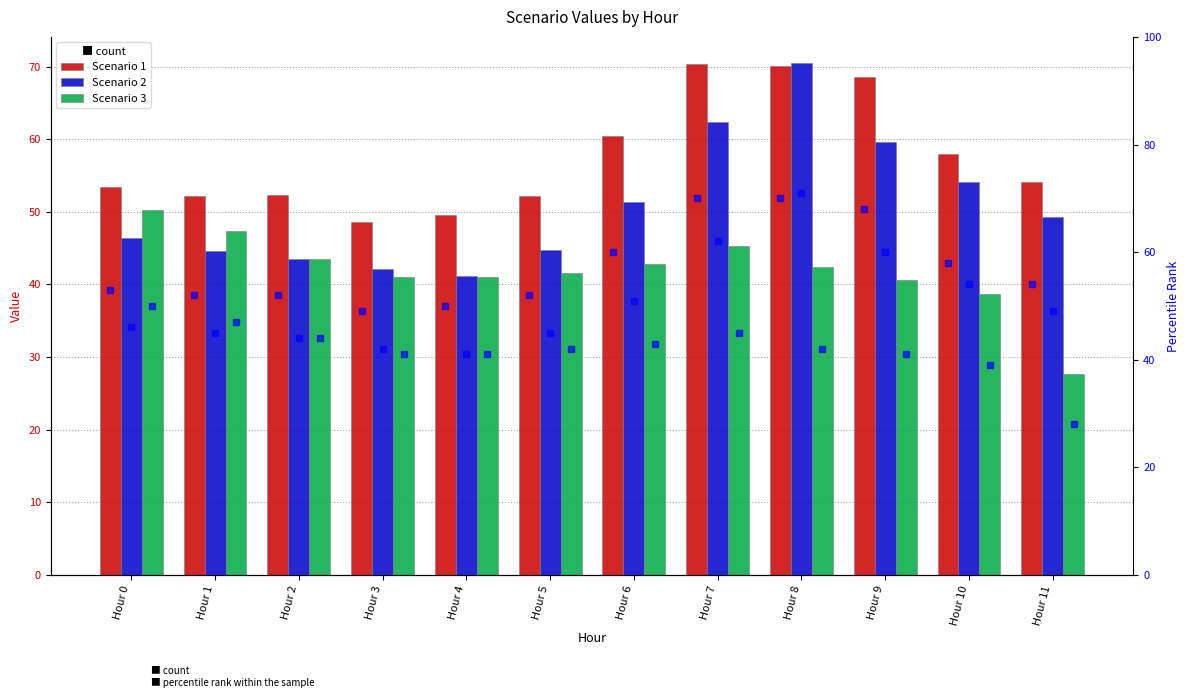

At which label does Scenario 1 pct reach its minimum?

Hour 3